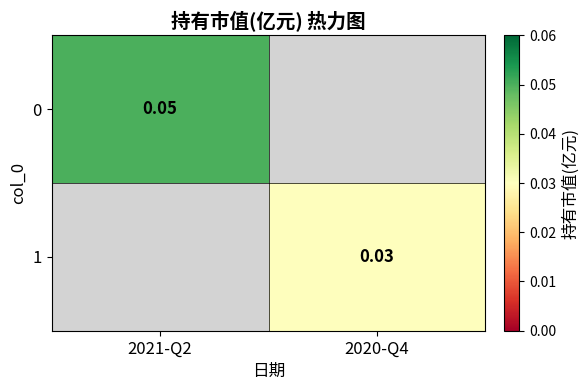

At 2021-Q2, list the series in order from smallest to largest.

0, 1